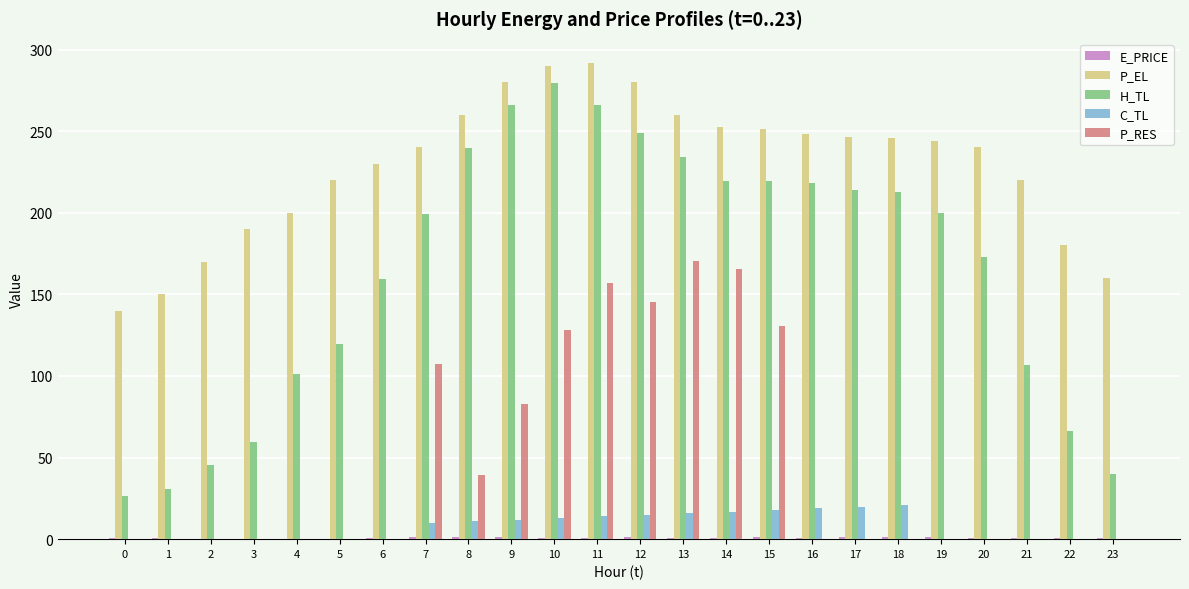

What is the sum of all P_RES values?

1126.4